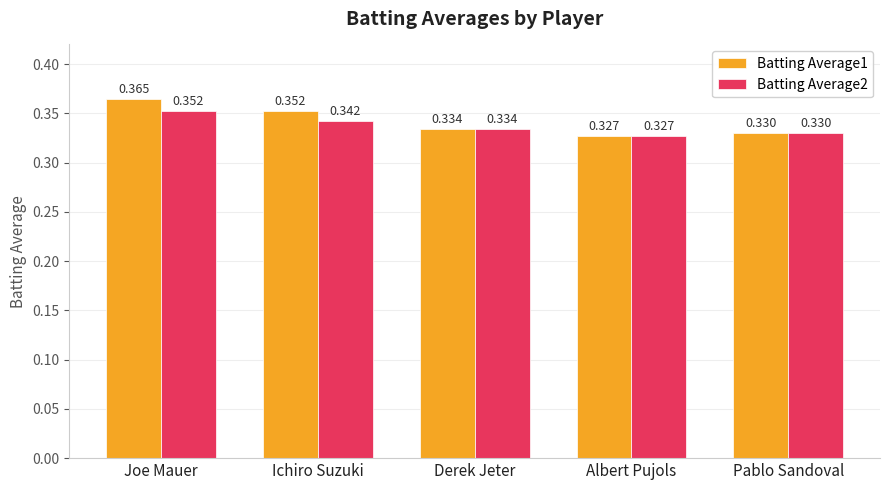

At which label is Batting Average2 closest to 0?

Albert Pujols